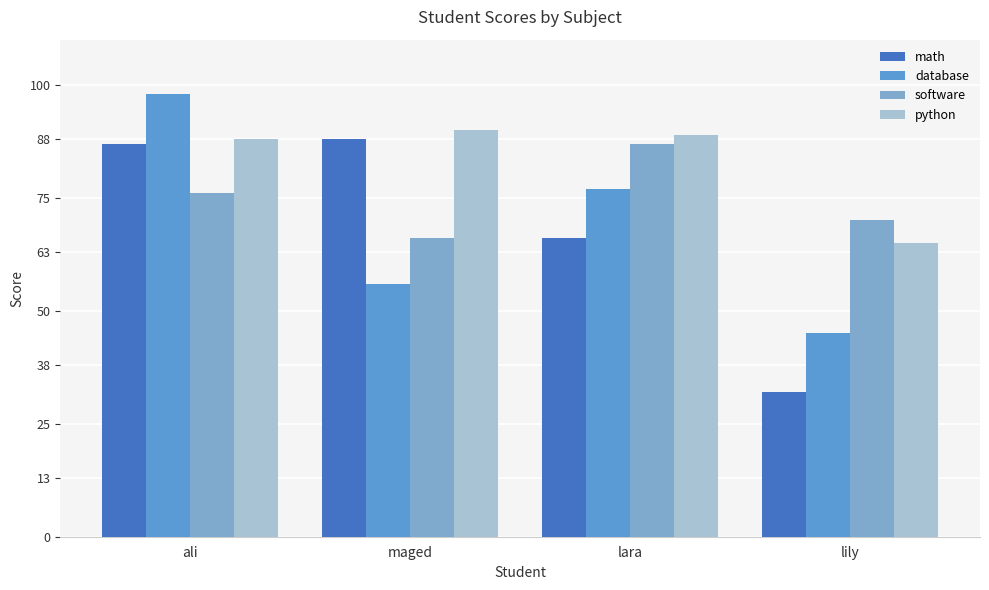

What is the label of the 1st bar from the right?

lily